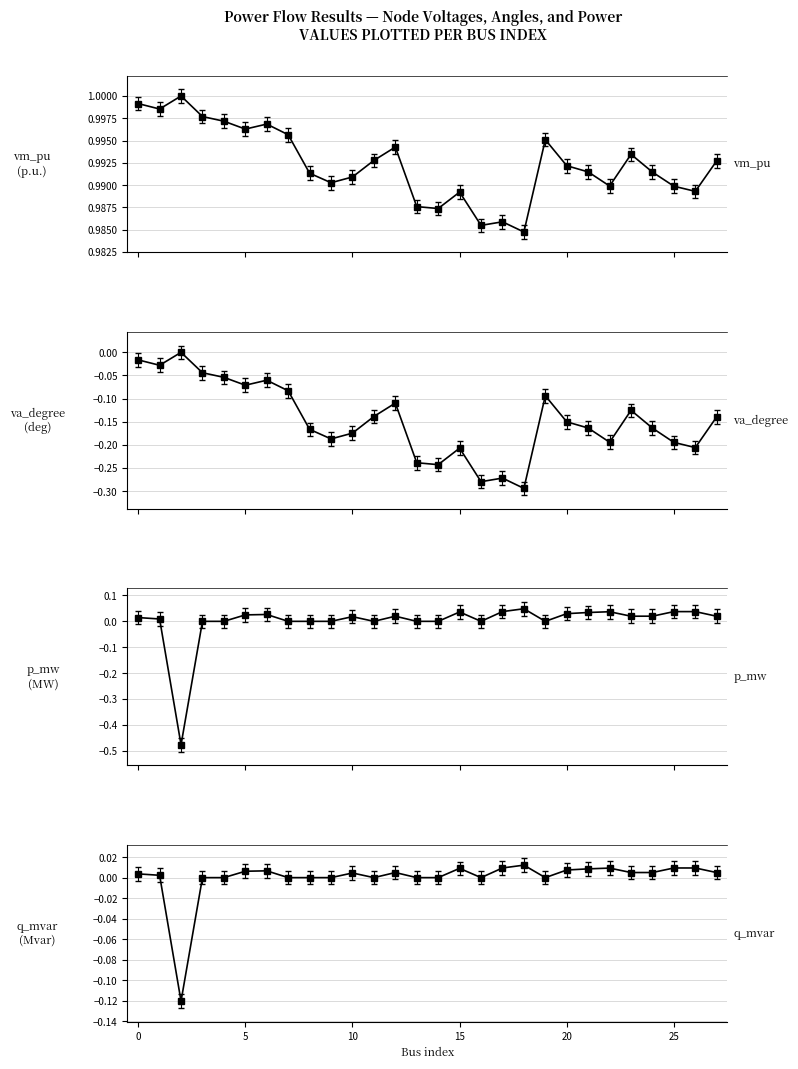

What is the greatest value displayed?

1.0